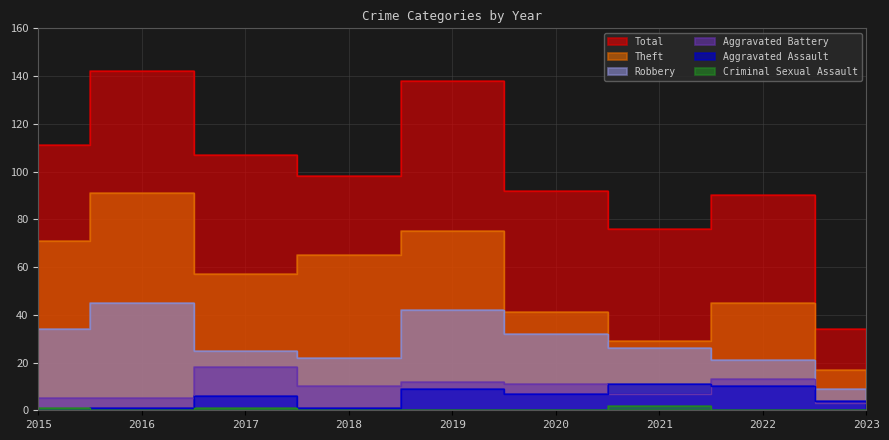

What is the sum of the Aggravated Battery values at 2019 and 2020?

23